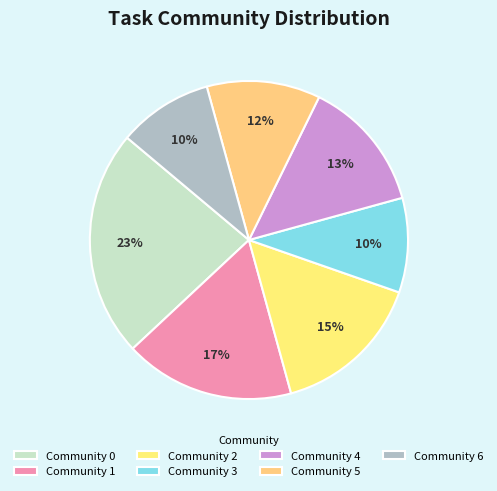

The Community 1 slice represents 10% of the pie. True or false?

False